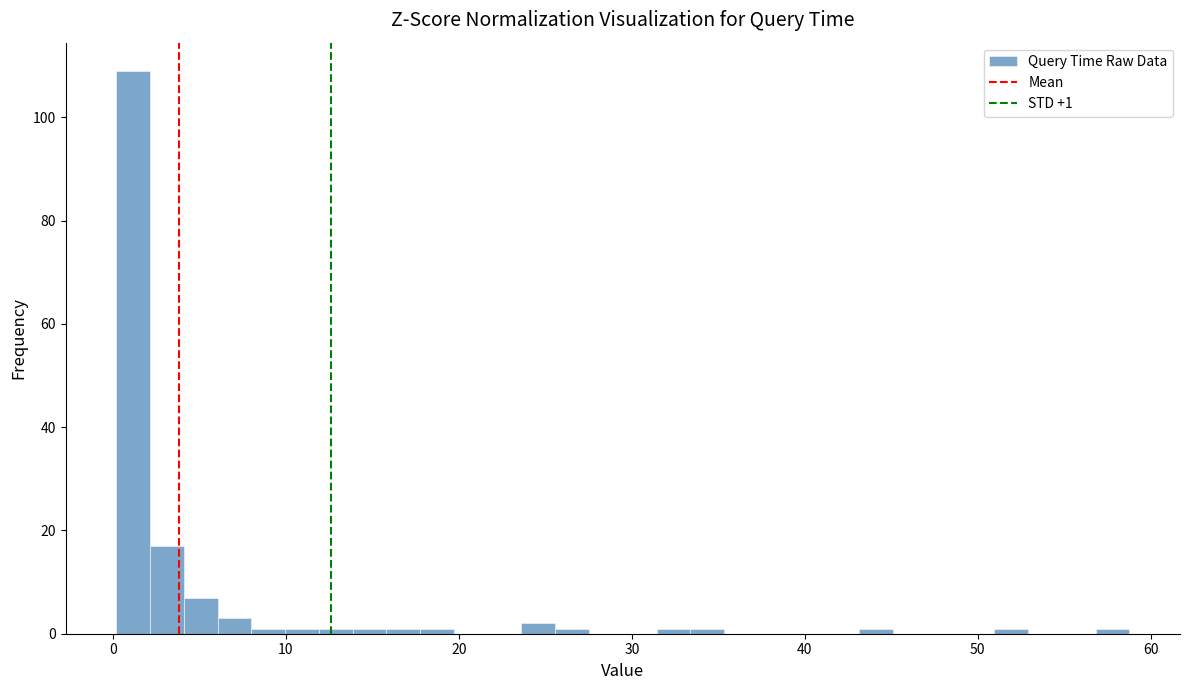

Around what value on the x-axis is the tallest bar? Give the approximate position of its centre, as read against the axis.

1